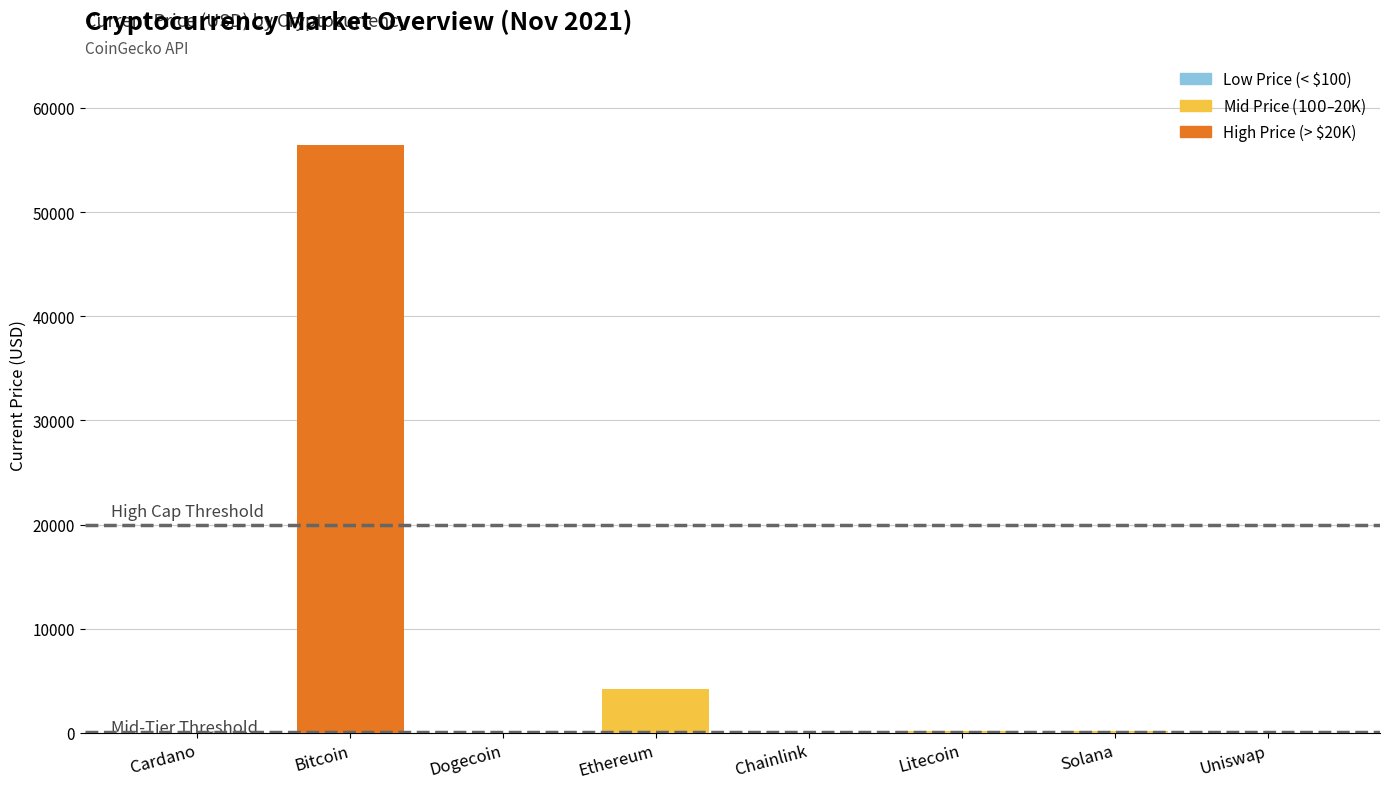

What is the approximate value at Bitcoin?

56420.0